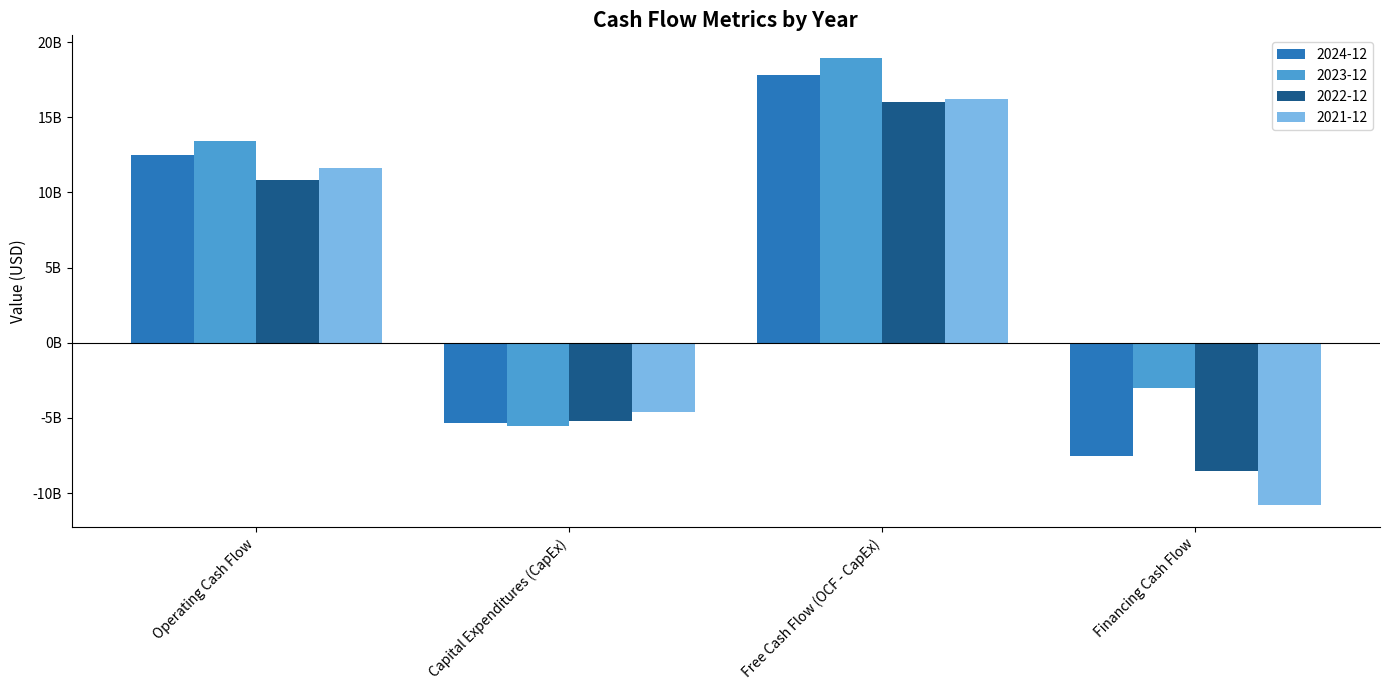

What are all the series names shown in the legend?

2024-12, 2023-12, 2022-12, 2021-12